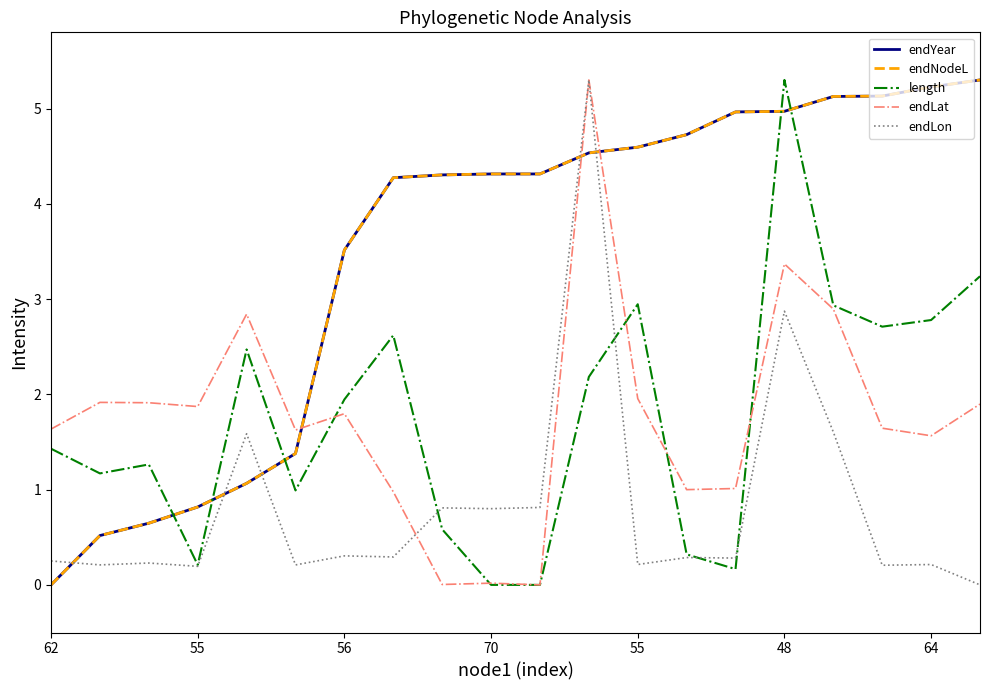

What is the label of the 18th point from the left?

17